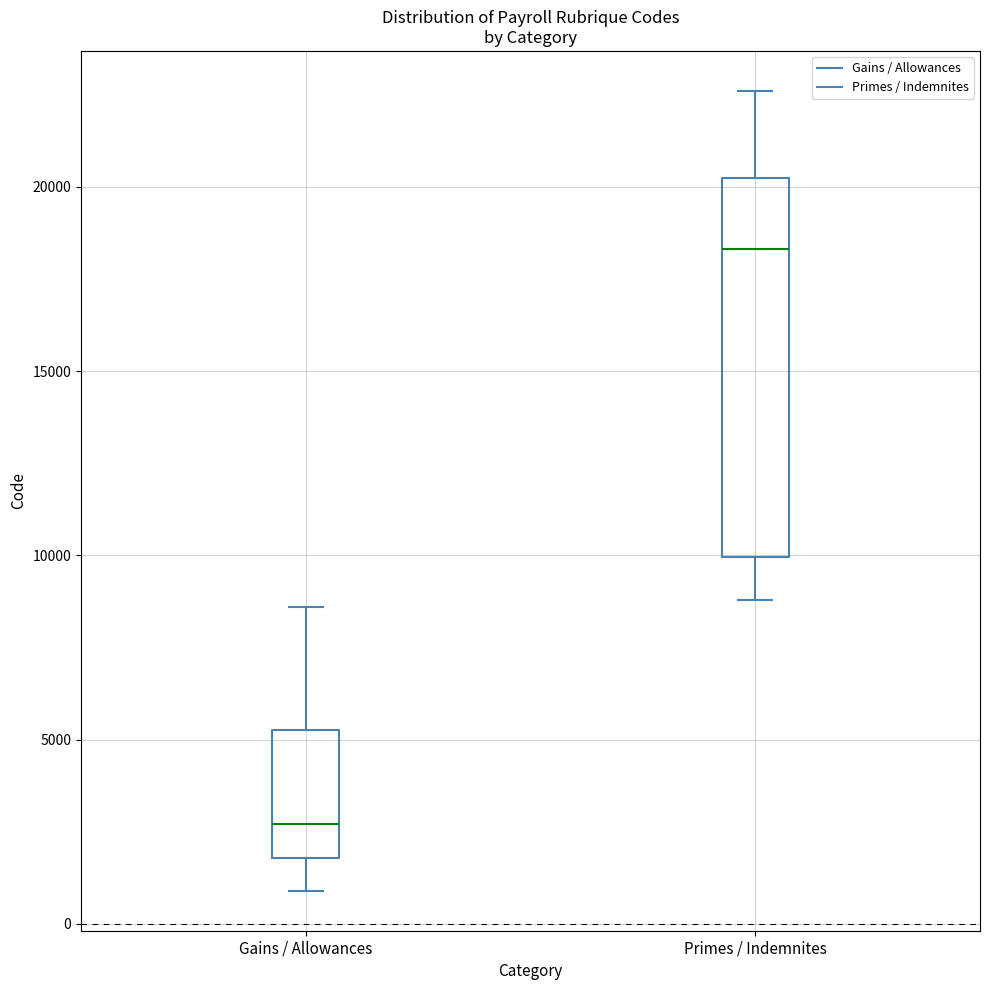

Reading left to right, read every box against the y-axis: the position of its median line, the range the box covers, and the ends of its whiskers. The values are not printed on the chart, so give them approximately, as read against the axis.

Gains / Allowances: median 2500, box 2000 to 5500, whiskers 1000 to 8500
Primes / Indemnites: median 18500, box 10000 to 20500, whiskers 9000 to 22500